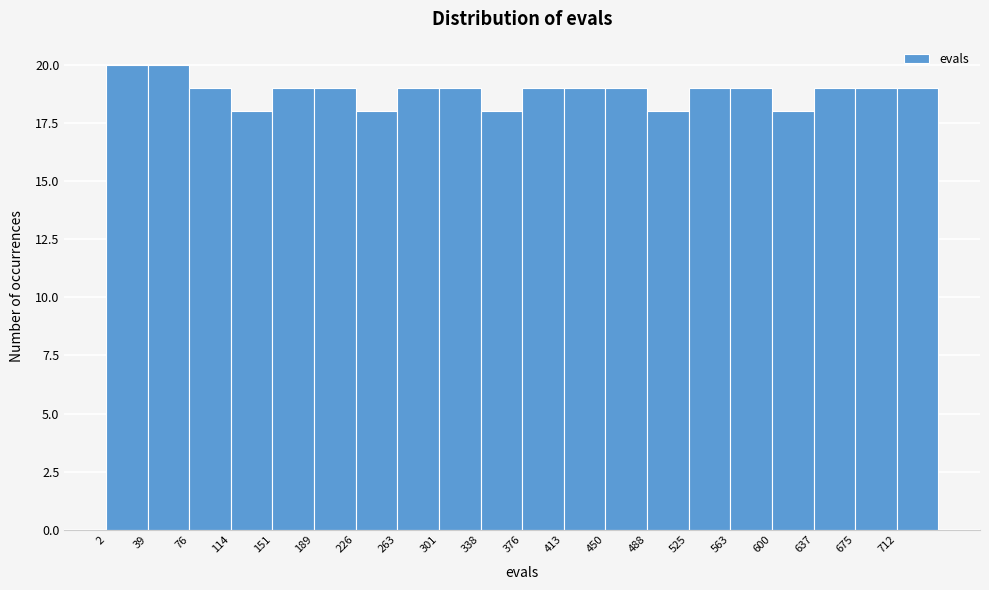

Reading left to right, list every bar in this chart as the range it spans on the x-axis followed by its height. Neither the bar edges nor the heights are printed on the chart, so give them approximately, as read against the axes.

0 to 40: 20
40 to 75: 20
75 to 115: 19
115 to 150: 18
150 to 190: 19
190 to 225: 19
225 to 265: 18
265 to 300: 19
300 to 340: 19
340 to 375: 18
375 to 415: 19
415 to 450: 19
450 to 490: 19
490 to 525: 18
525 to 565: 19
565 to 600: 19
600 to 640: 18
640 to 675: 19
675 to 715: 19
715 to 750: 19